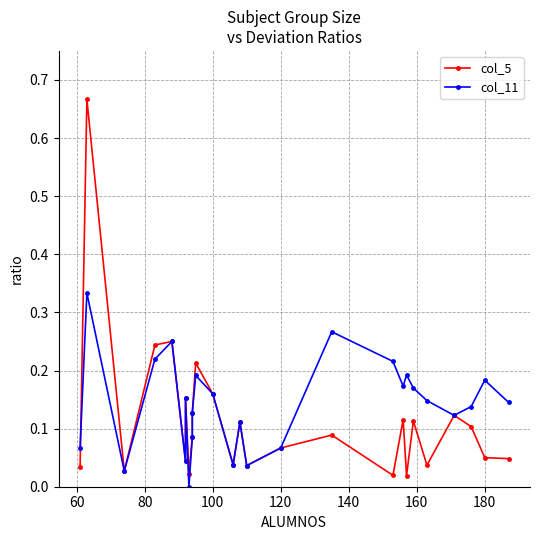

True or false: col_11 has a value of 0.0 at 120.

False